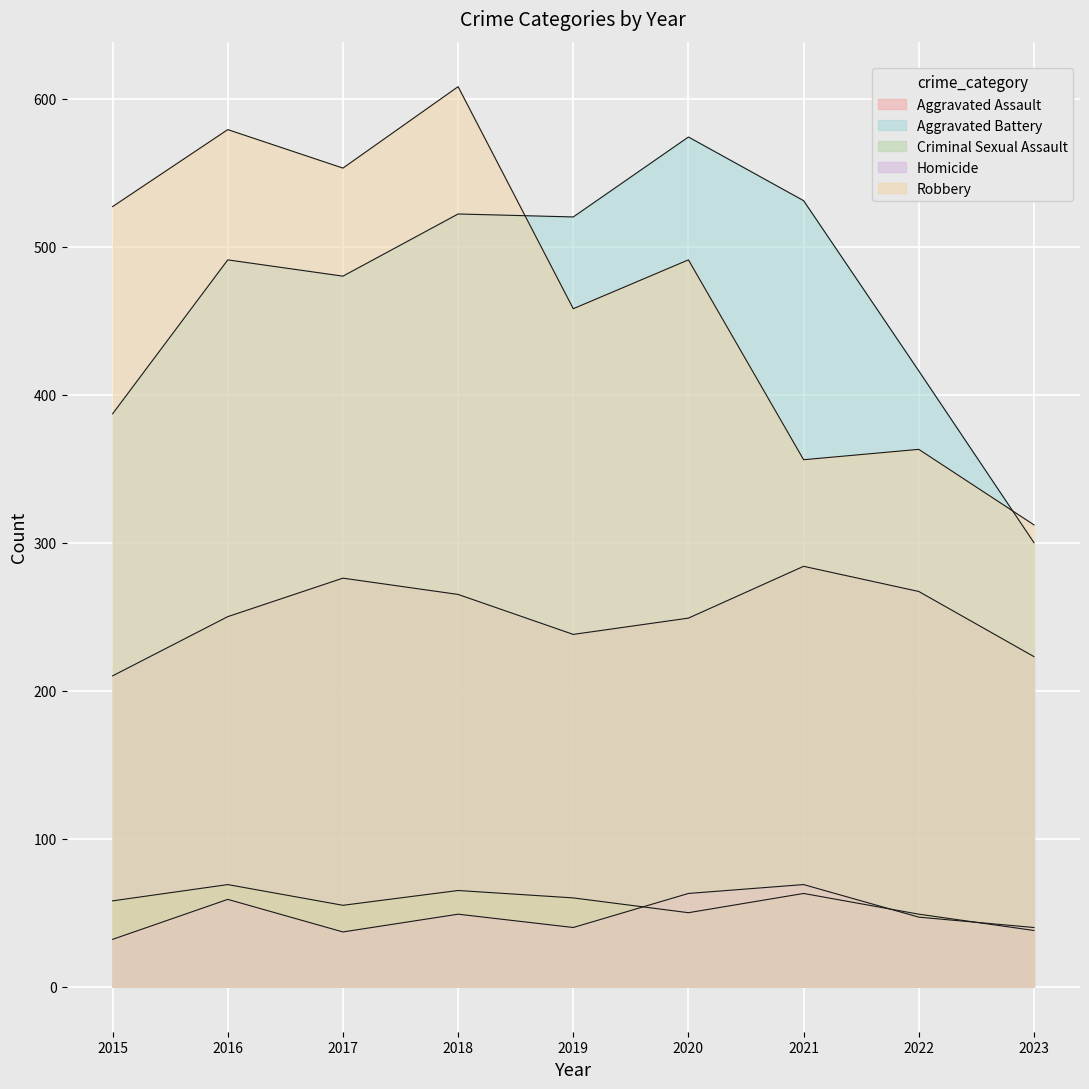

Is it true that Aggravated Assault equals 249 at 2020?

True